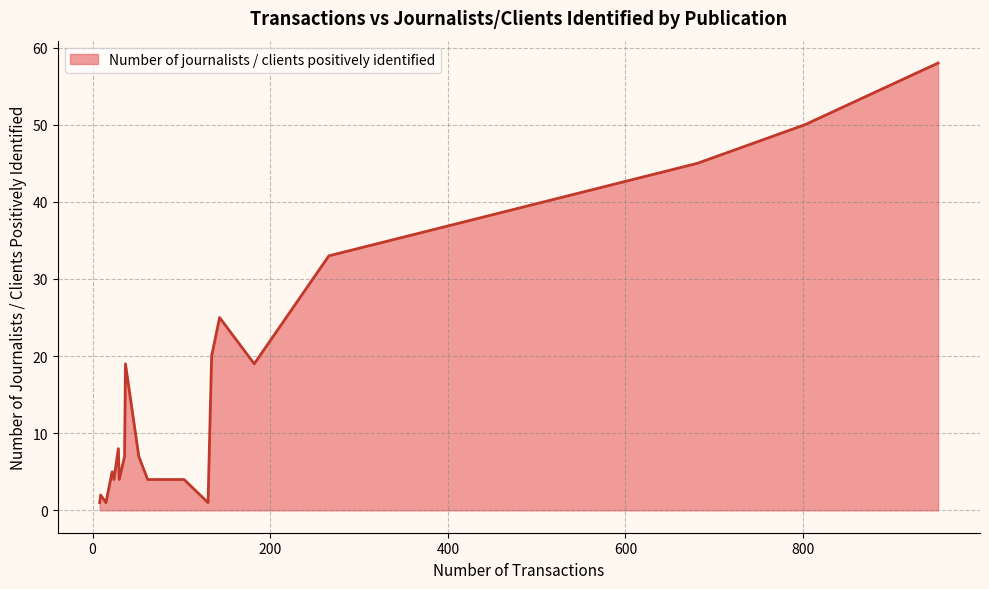

What is the difference between the maximum and minimum values?

57